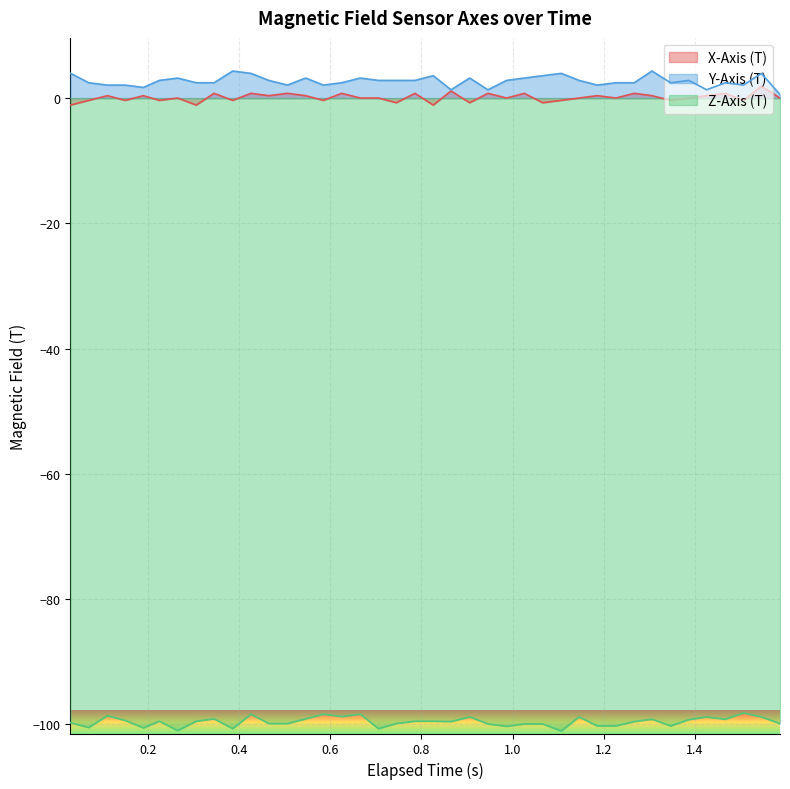

True or false: Z-Axis (T) and X-Axis (T) intersect in this chart.

False